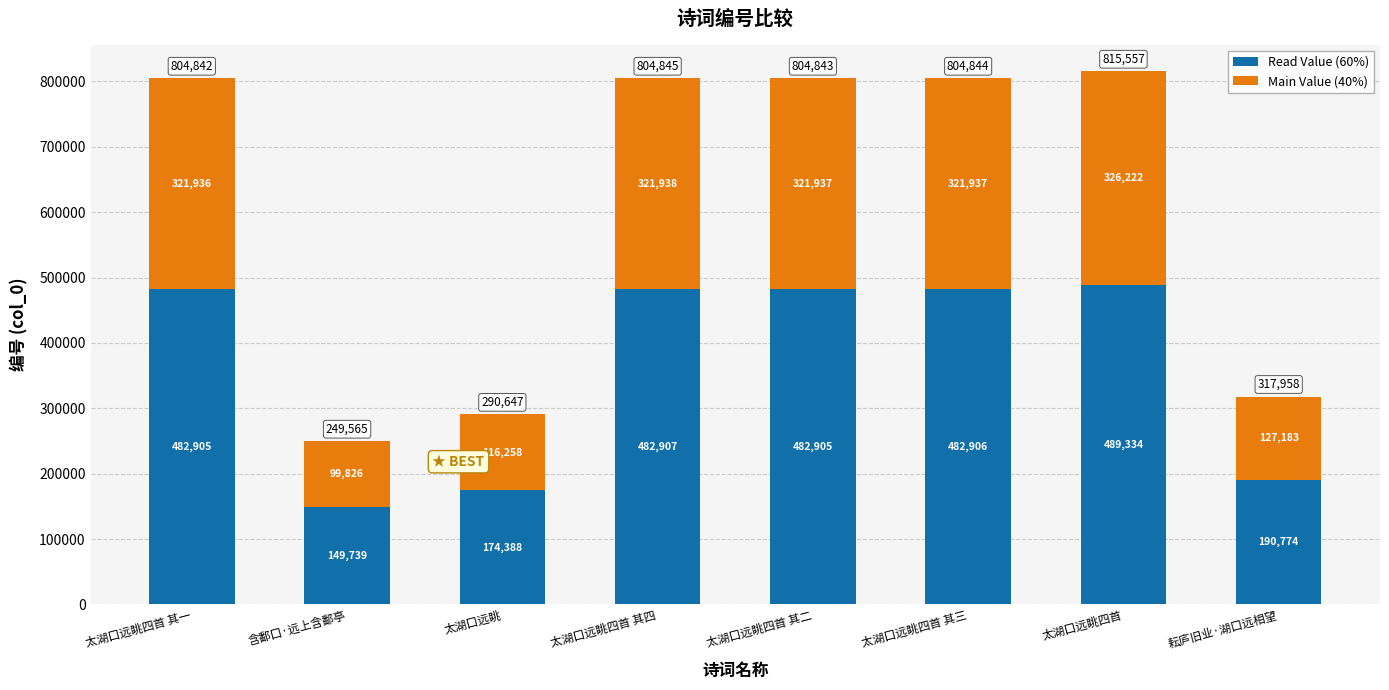

Which category has the highest value in the Read Value (60%) series?

太湖口远眺四首